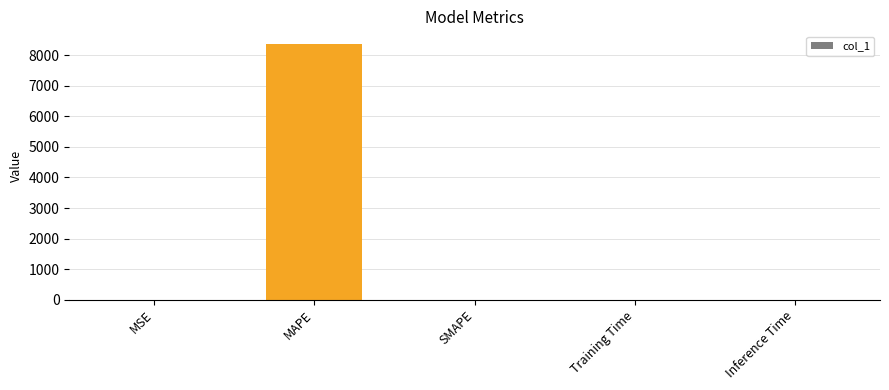

Which category has the highest value across all series?

MAPE